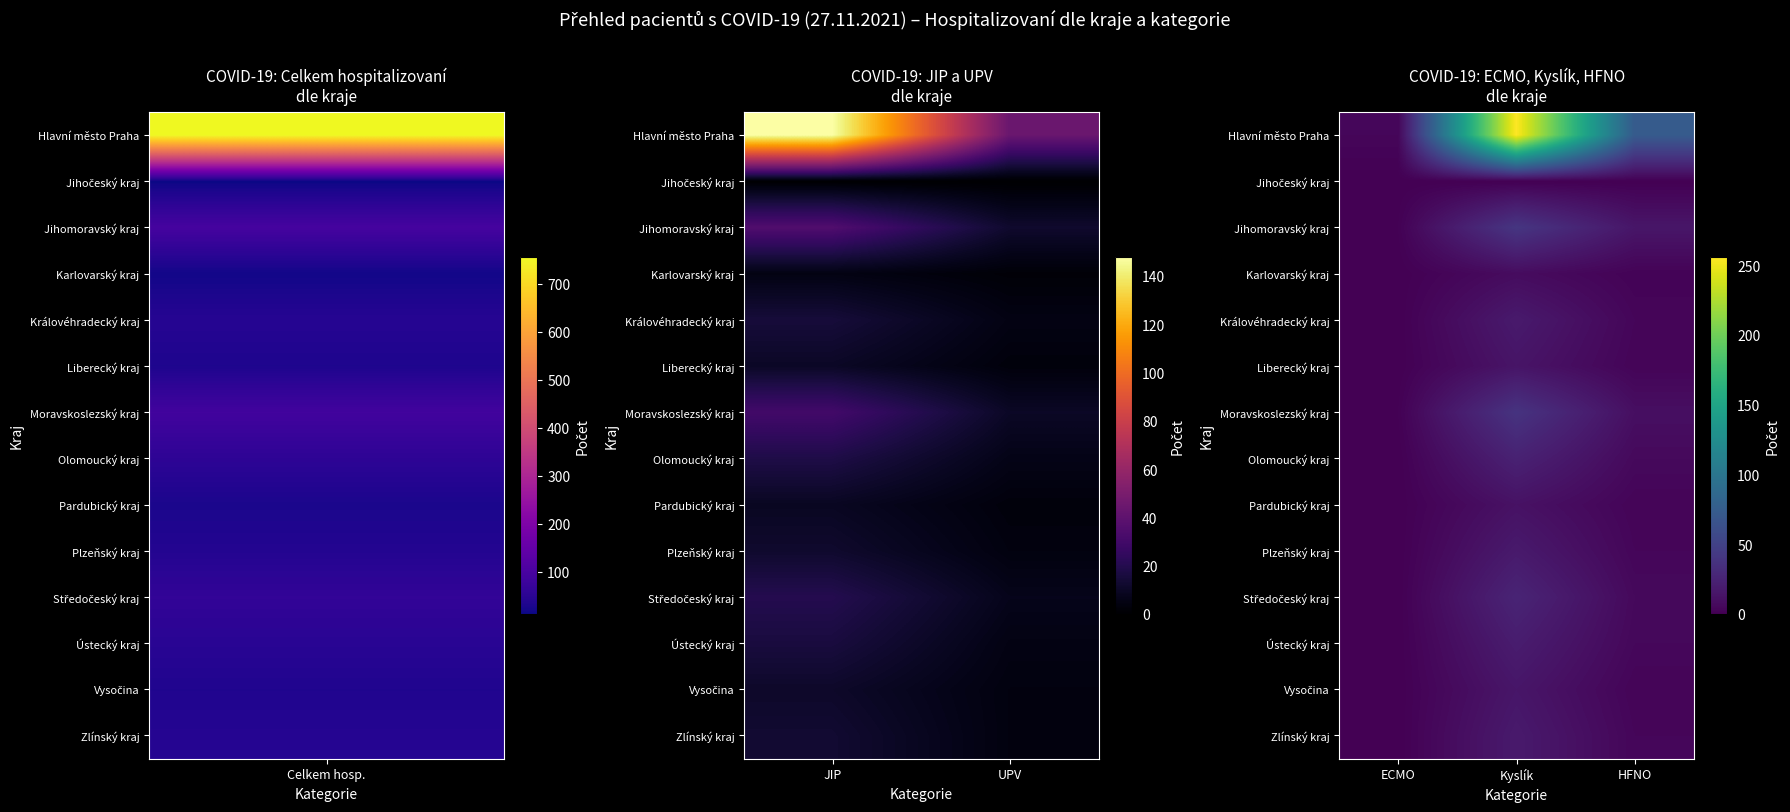

Rank the series at ECMO from highest to lowest value.

Hlavní město Praha, Jihomoravský kraj, Moravskoslezský kraj, Jihočeský kraj, Karlovarský kraj, Královéhradecký kraj, Liberecký kraj, Olomoucký kraj, Pardubický kraj, Plzeňský kraj, Středočeský kraj, Ústecký kraj, Vysočina, Zlínský kraj